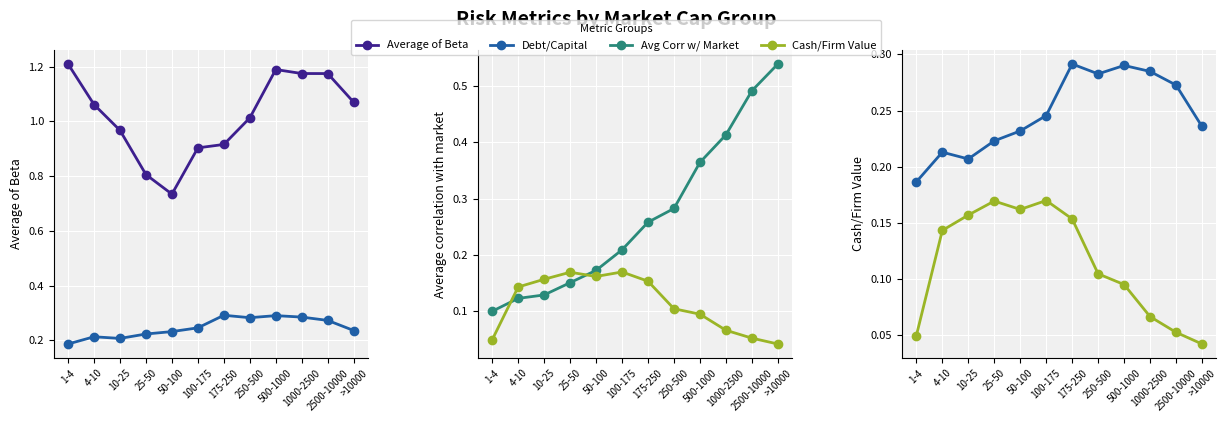

At which label is Debt/Capital closest to 0?

1-4